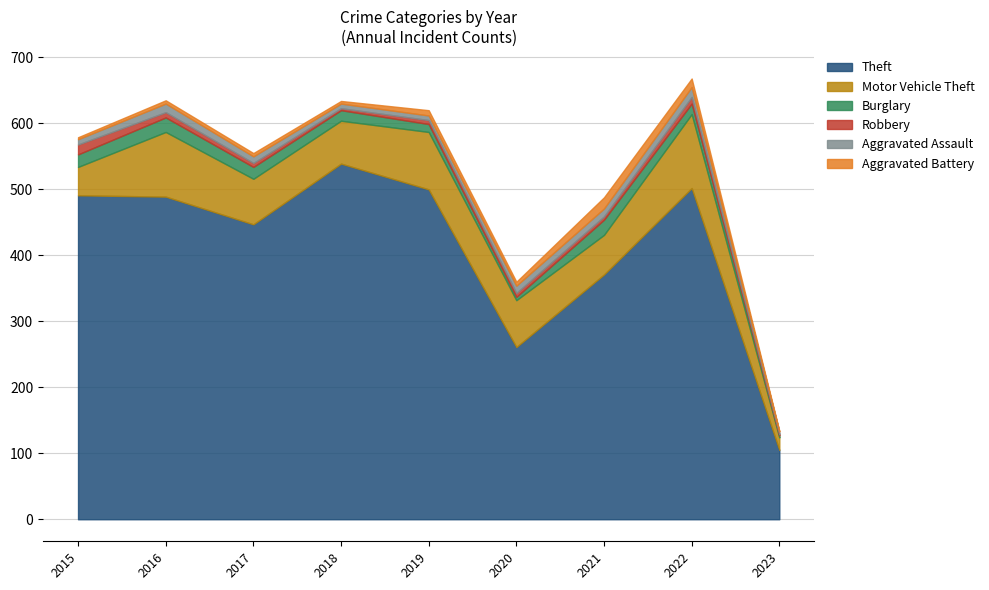

Where is Motor Vehicle Theft nearest to the value 65?

2018